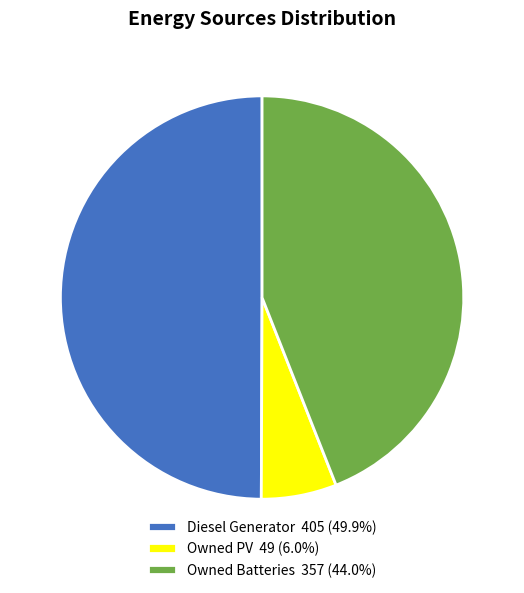

Rank the categories by value from highest to lowest.

Diesel Generator, Owned Batteries, Owned PV